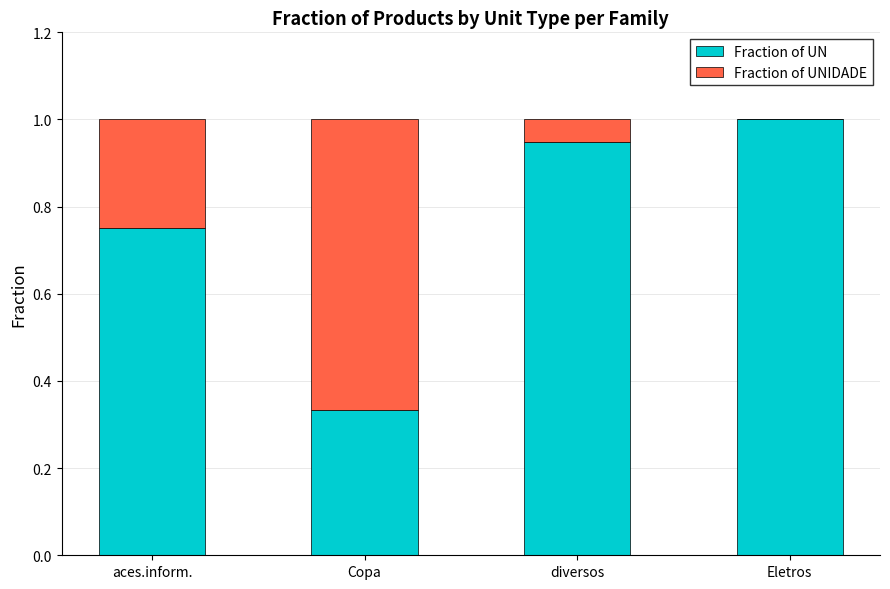

At which label does Fraction of UN reach its peak?

Eletros